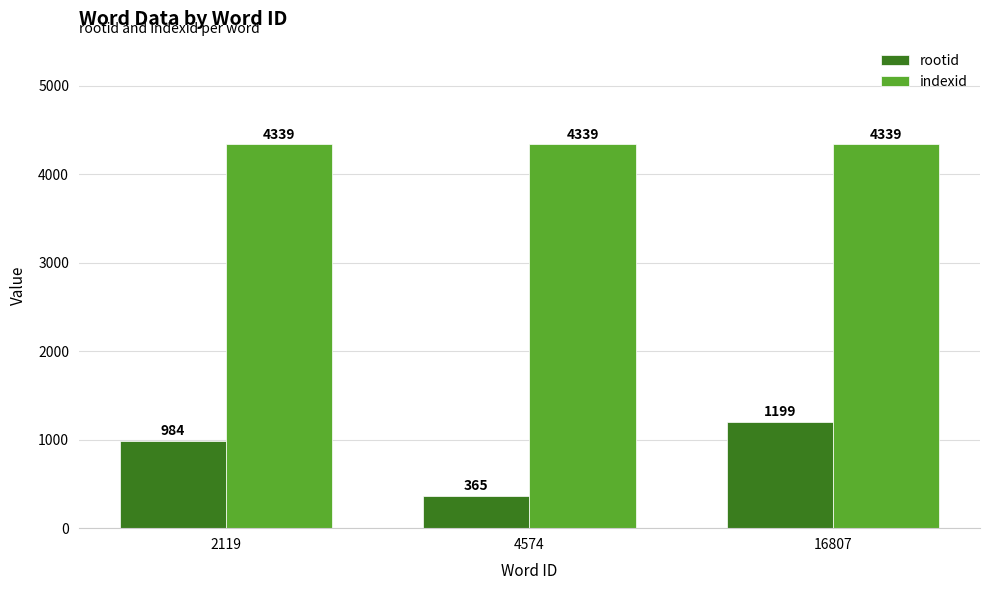

What are all the series names shown in the legend?

rootid, indexid